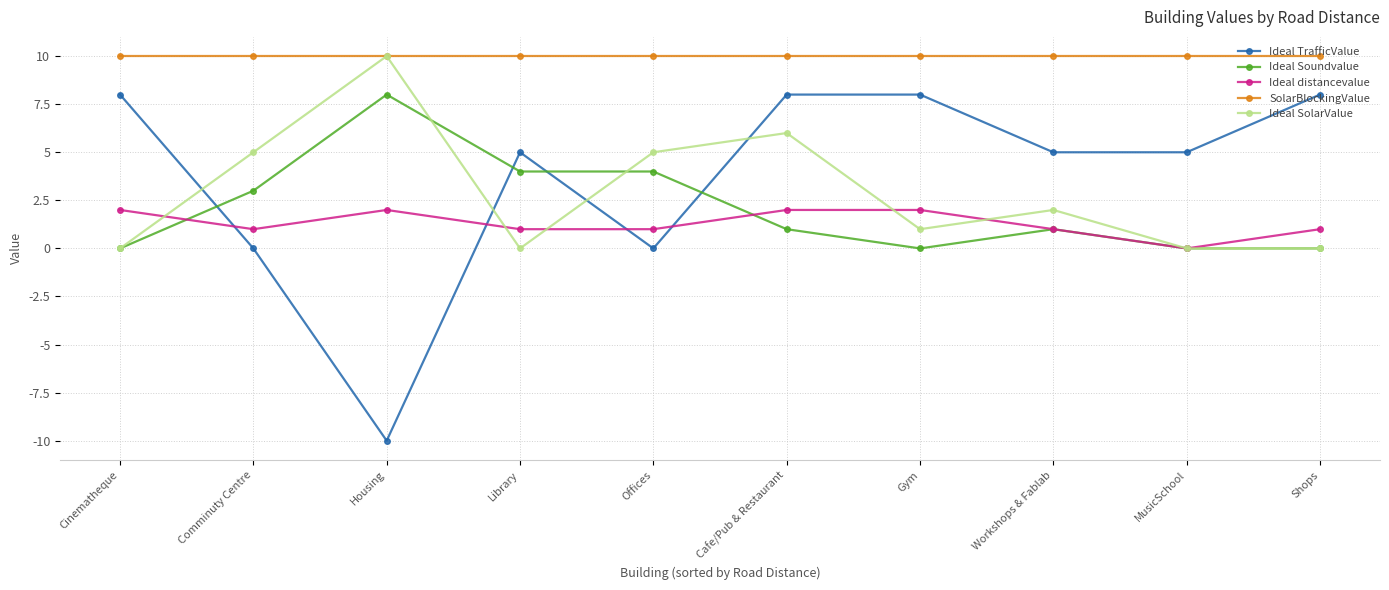

Reading left to right, list all the values displayed in this chart.

Ideal TrafficValue: Cinematheque=8	Comminuty Centre=0	Housing=-10	Library=5	Offices=0	Cafe/Pub & Restaurant=8	Gym=8	Workshops & Fablab=5	MusicSchool=5	Shops=8
Ideal Soundvalue: Cinematheque=0	Comminuty Centre=3	Housing=8	Library=4	Offices=4	Cafe/Pub & Restaurant=1	Gym=0	Workshops & Fablab=1	MusicSchool=0	Shops=0
Ideal distancevalue: Cinematheque=2	Comminuty Centre=1	Housing=2	Library=1	Offices=1	Cafe/Pub & Restaurant=2	Gym=2	Workshops & Fablab=1	MusicSchool=0	Shops=1
SolarBlockingValue: Cinematheque=10	Comminuty Centre=10	Housing=10	Library=10	Offices=10	Cafe/Pub & Restaurant=10	Gym=10	Workshops & Fablab=10	MusicSchool=10	Shops=10
Ideal SolarValue: Cinematheque=0	Comminuty Centre=5	Housing=10	Library=0	Offices=5	Cafe/Pub & Restaurant=6	Gym=1	Workshops & Fablab=2	MusicSchool=0	Shops=0